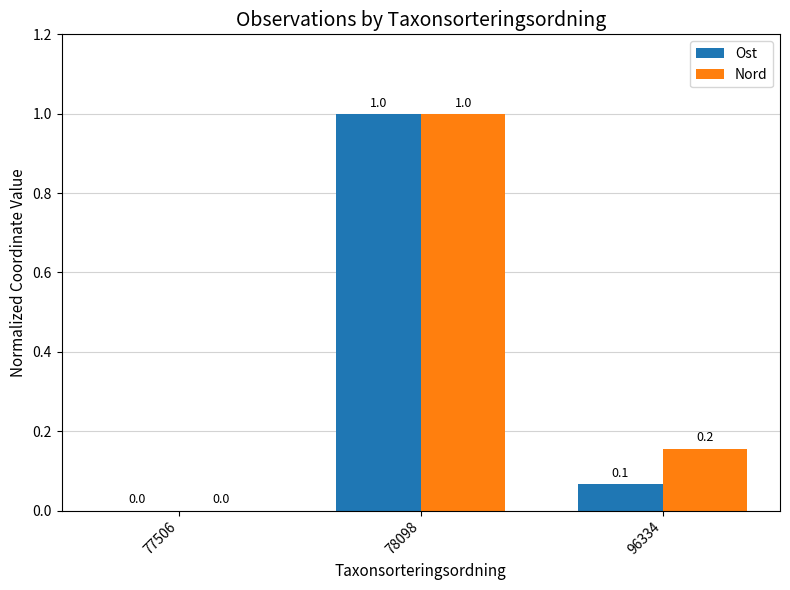

What is the total value across all series at 96334?

0.2